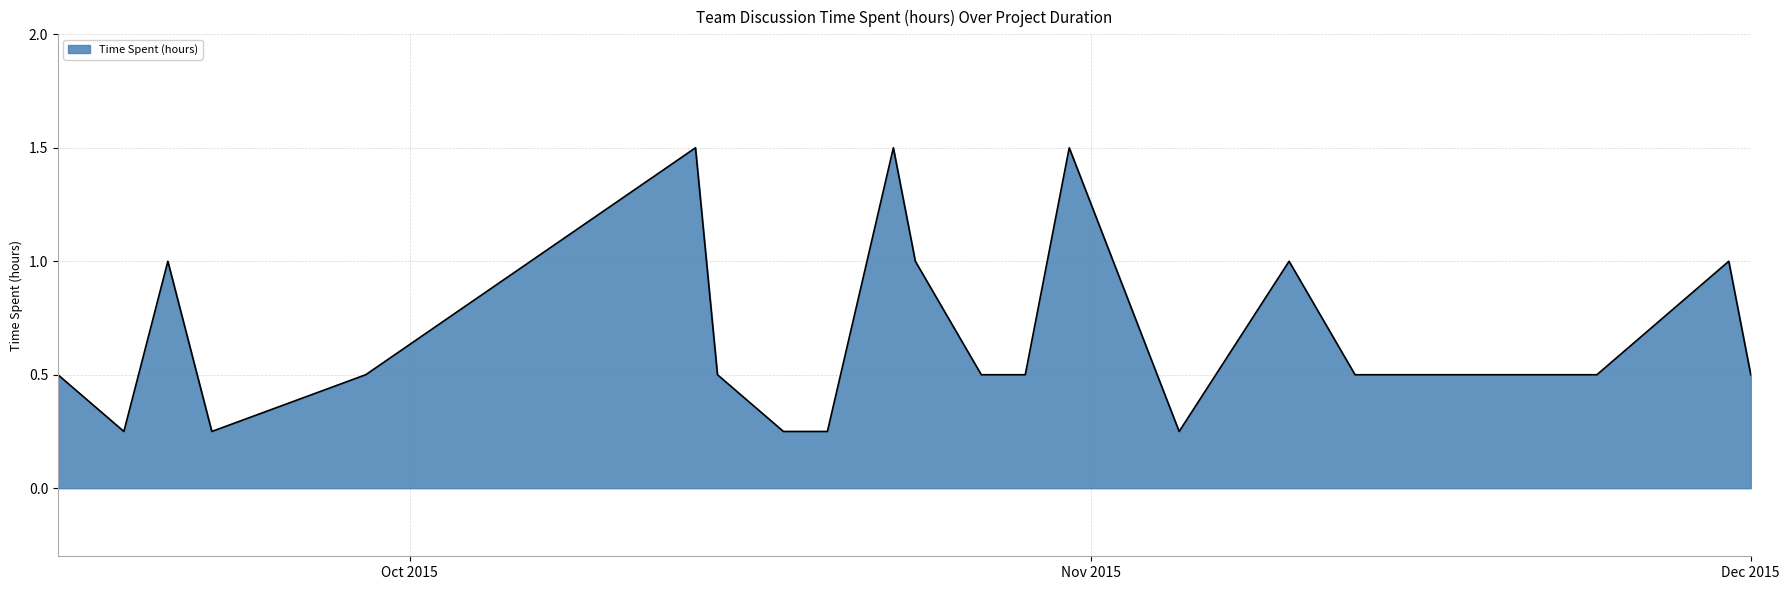

What is the greatest value displayed?

1.5